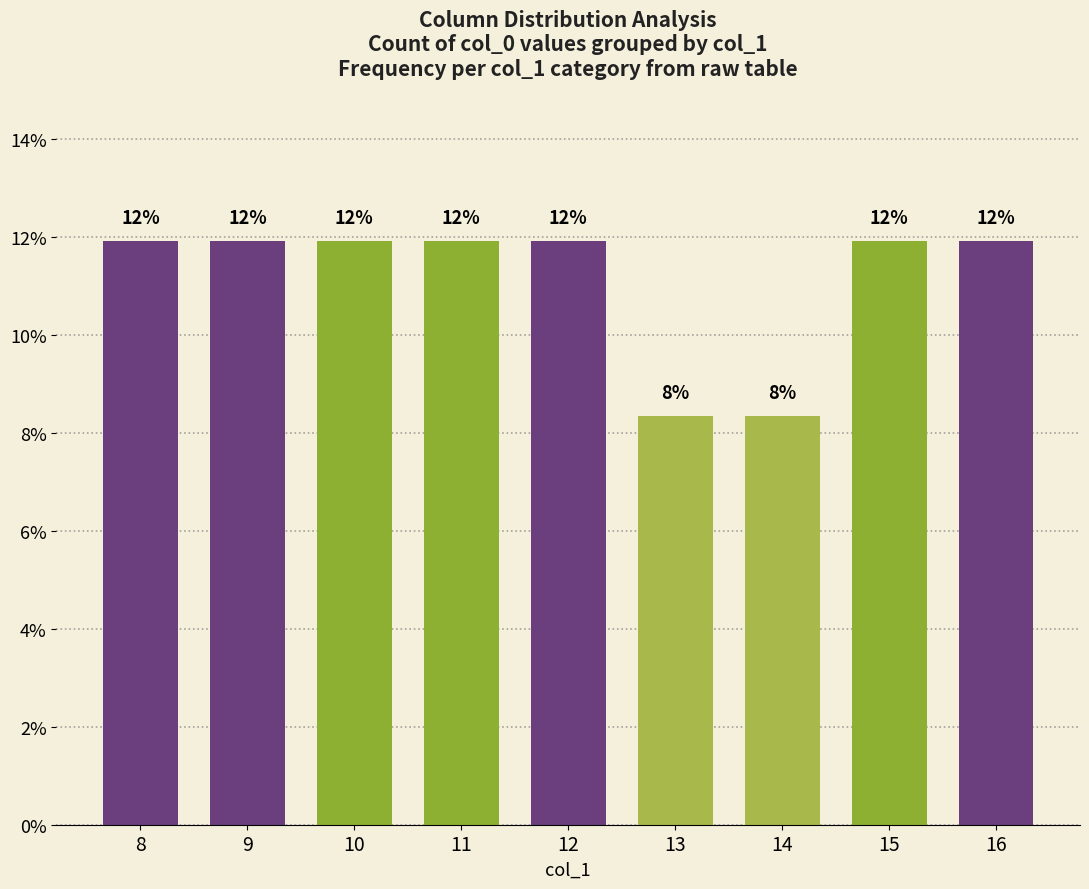

Reading left to right, extract all data points from this chart.

8=11.9	9=11.9	10=11.9	11=11.9	12=11.9	13=8.3	14=8.3	15=11.9	16=11.9